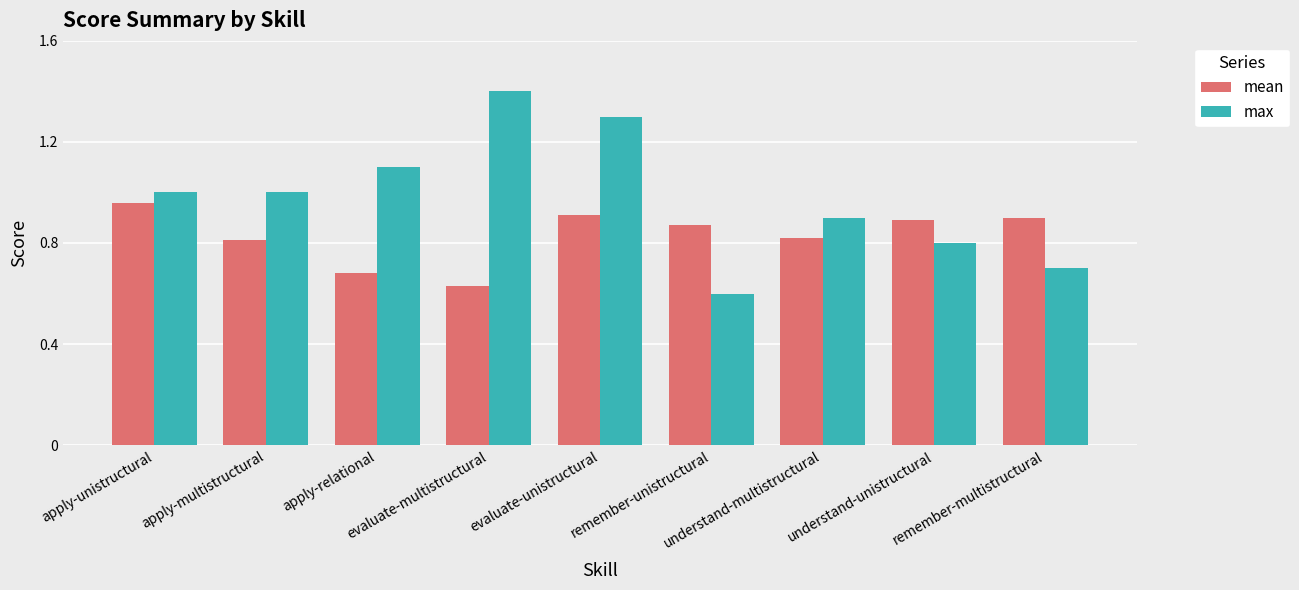

Which series has the largest range (max minus min)?

max